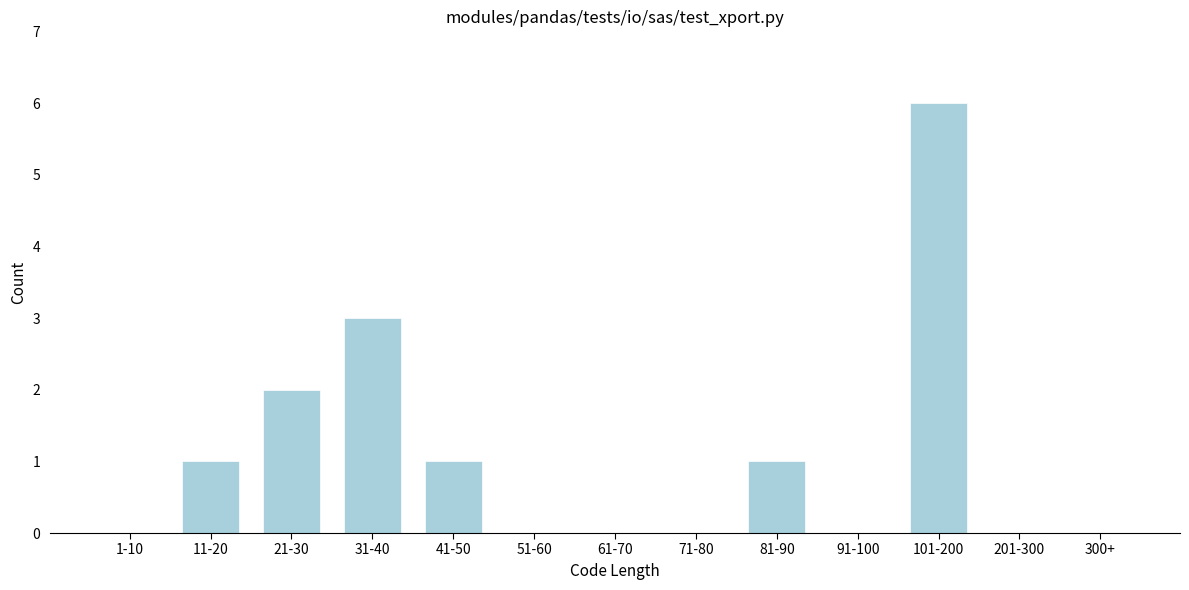

Reading left to right, list all the values displayed in this chart.

1-10=0	11-20=1	21-30=2	31-40=3	41-50=1	51-60=0	61-70=0	71-80=0	81-90=1	91-100=0	101-200=6	201-300=0	300+=0